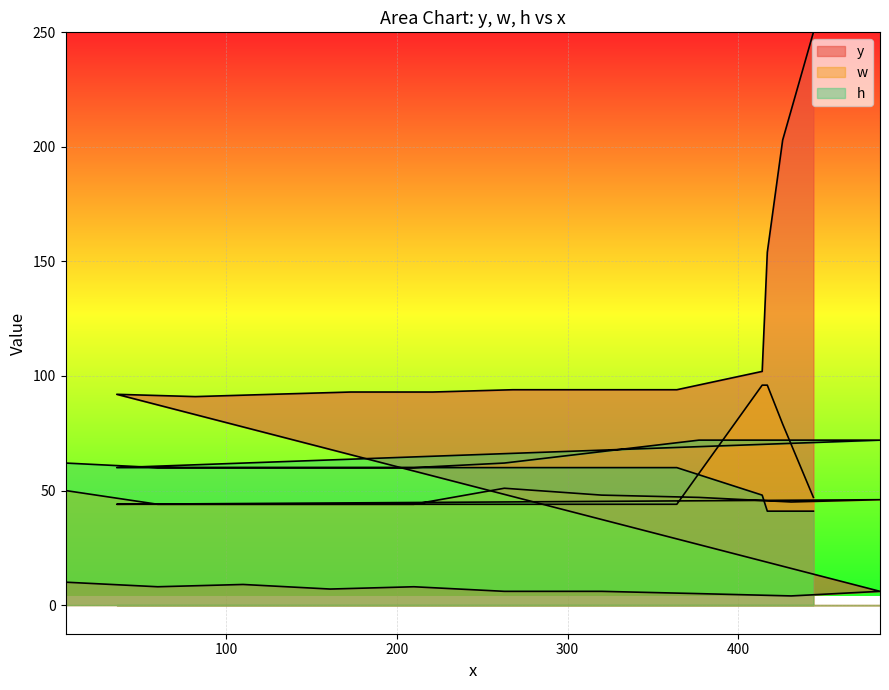

What is the difference between the h values at 314 and 444?

19